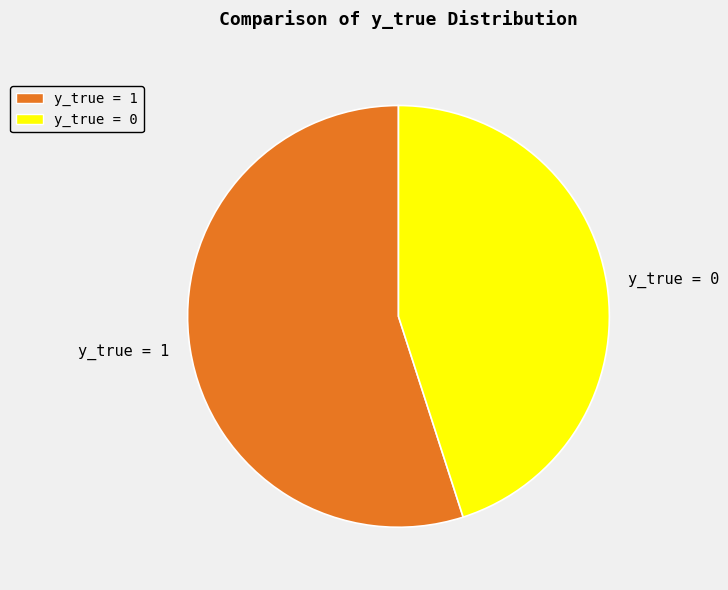

Do y_true = 0 and y_true = 1 together represent more than half of the pie?

Yes